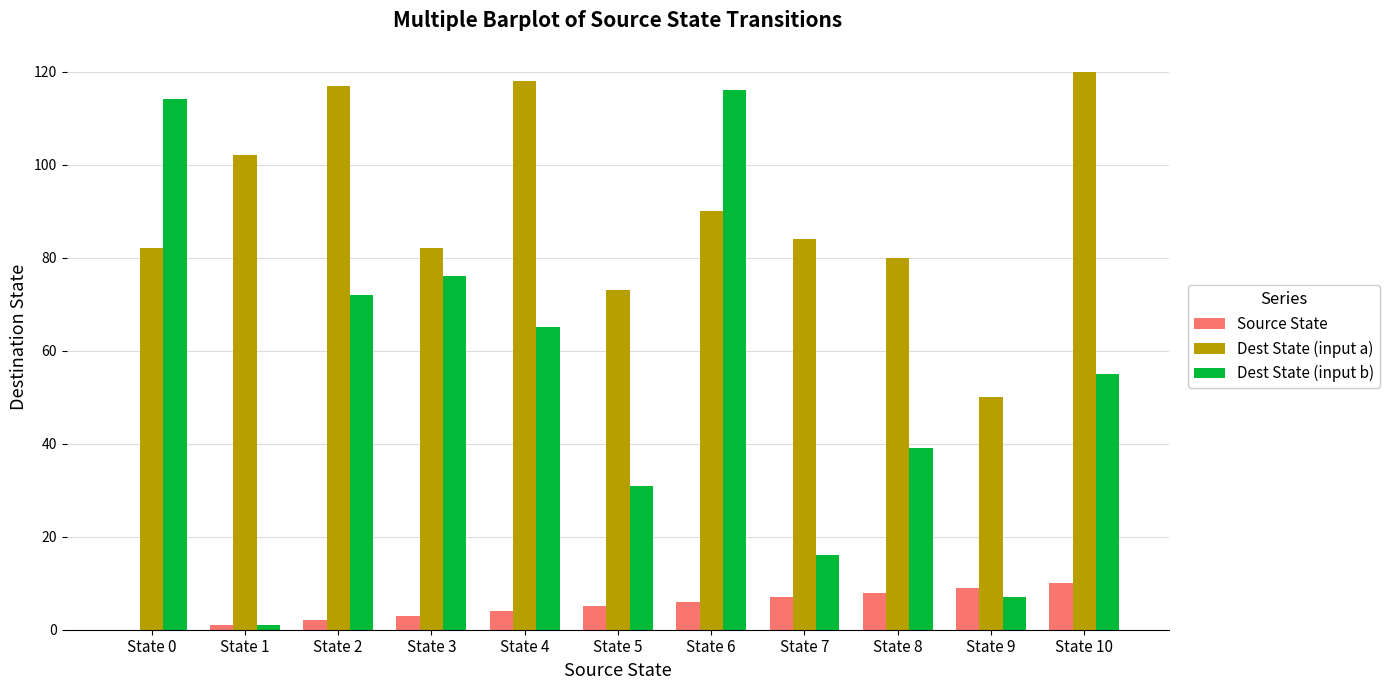

What is the sum of the Source State values at State 5 and State 10?

15